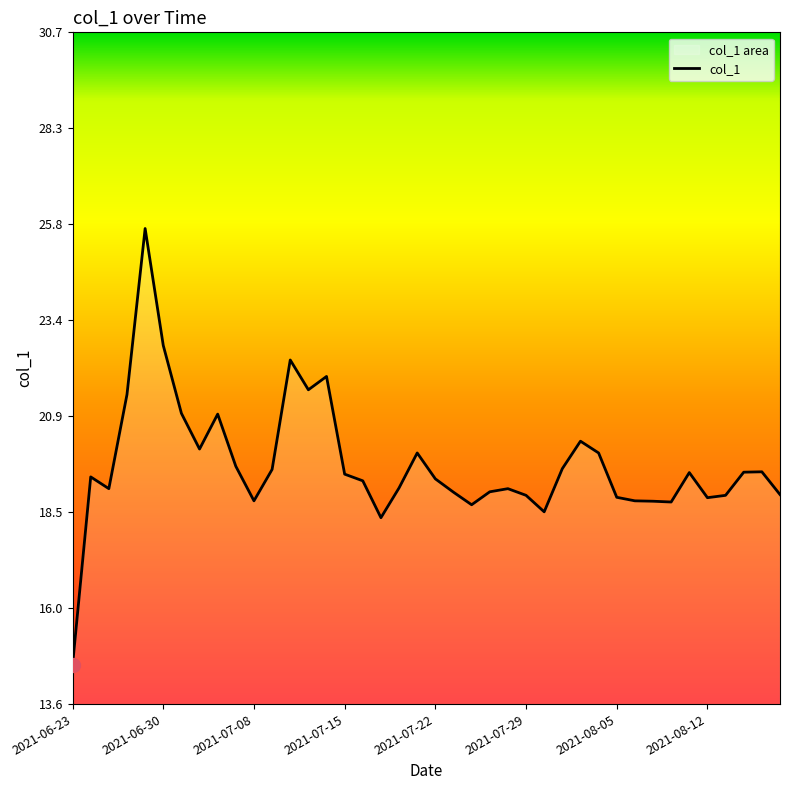

How many points are lower than both their immediate neighbors (excluding endpoints)?

9